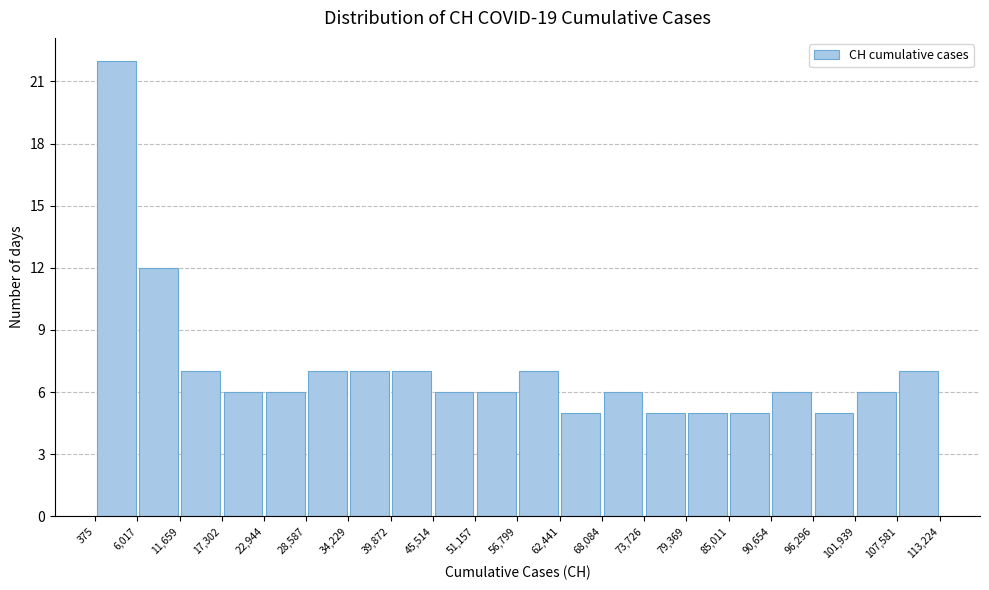

Reading left to right, transcribe this chart: for each bar, give the range it covers on the x-axis and its height. The values are not printed on the chart, so give them approximately, as read against the axis.

375 to 6,017: 22
6,017 to 11,659: 12
11,659 to 17,302: 7
17,302 to 22,944: 6
22,944 to 28,587: 6
28,587 to 34,229: 7
34,229 to 39,872: 7
39,872 to 45,514: 7
45,514 to 51,157: 6
51,157 to 56,799: 6
56,799 to 62,441: 7
62,441 to 68,084: 5
68,084 to 73,726: 6
73,726 to 79,369: 5
79,369 to 85,011: 5
85,011 to 90,654: 5
90,654 to 96,296: 6
96,296 to 101,939: 5
101,939 to 107,581: 6
107,581 to 113,224: 7